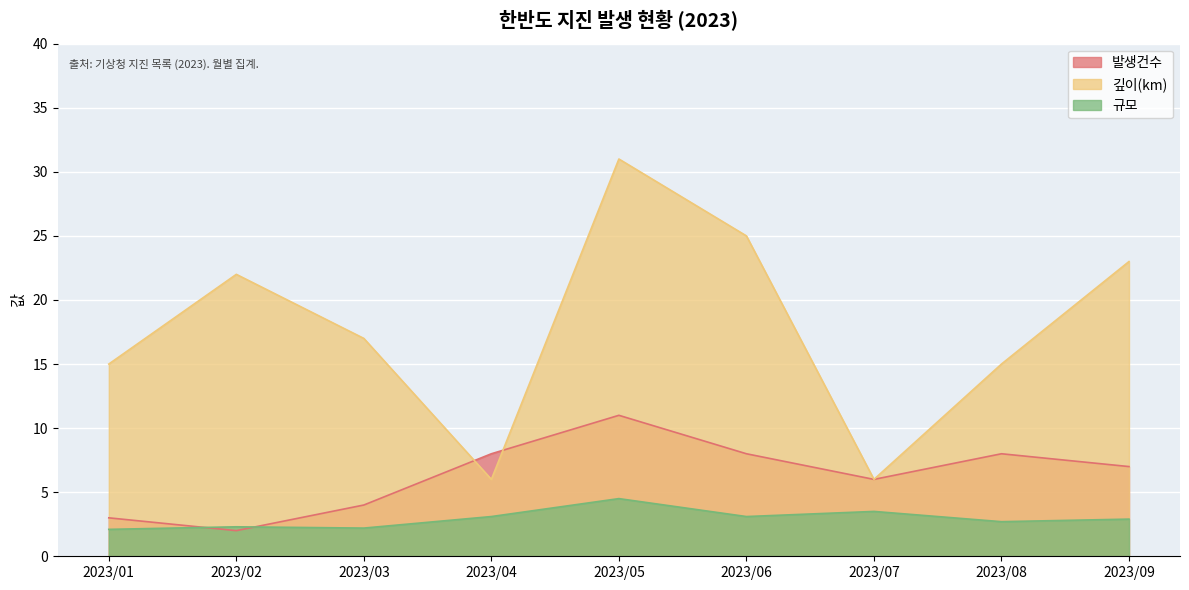

What is the value of the 규모 point at the 3rd from the left?

2.2